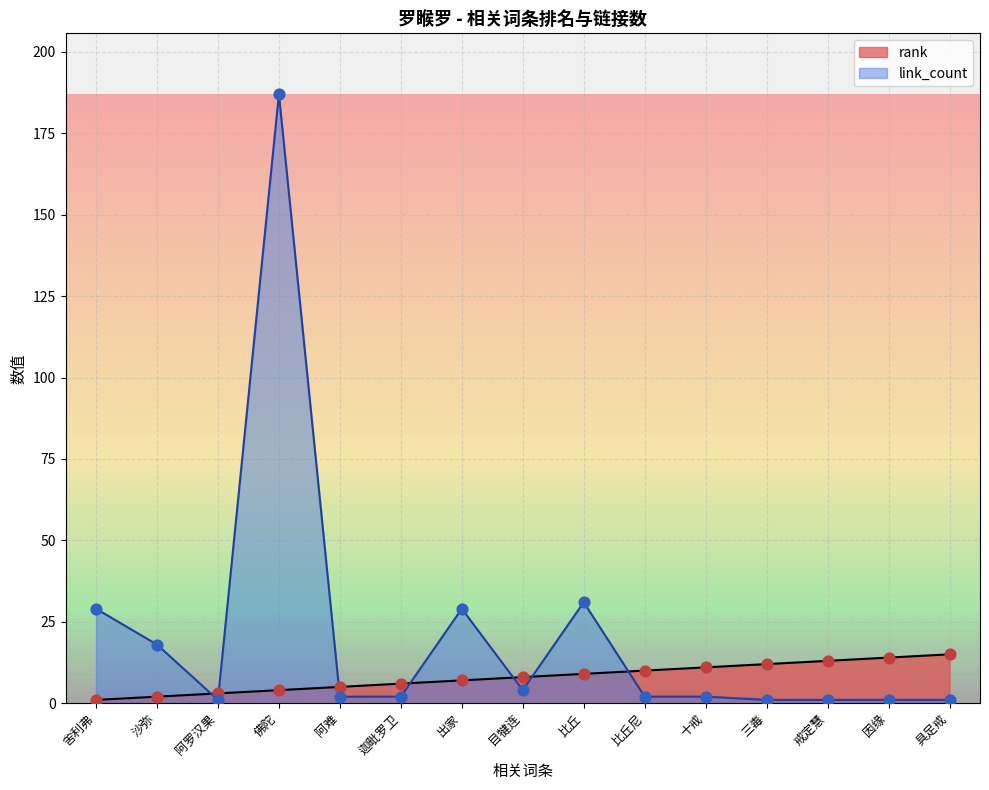

Which series has the widest spread of Y values?

link_count